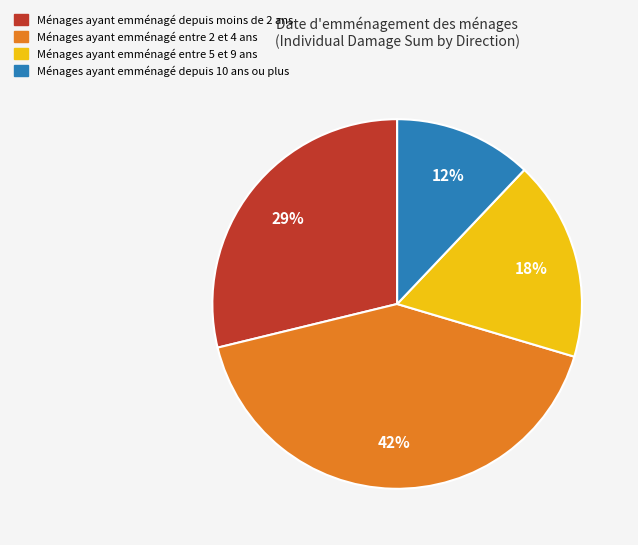

How many segments does this pie chart have?

4